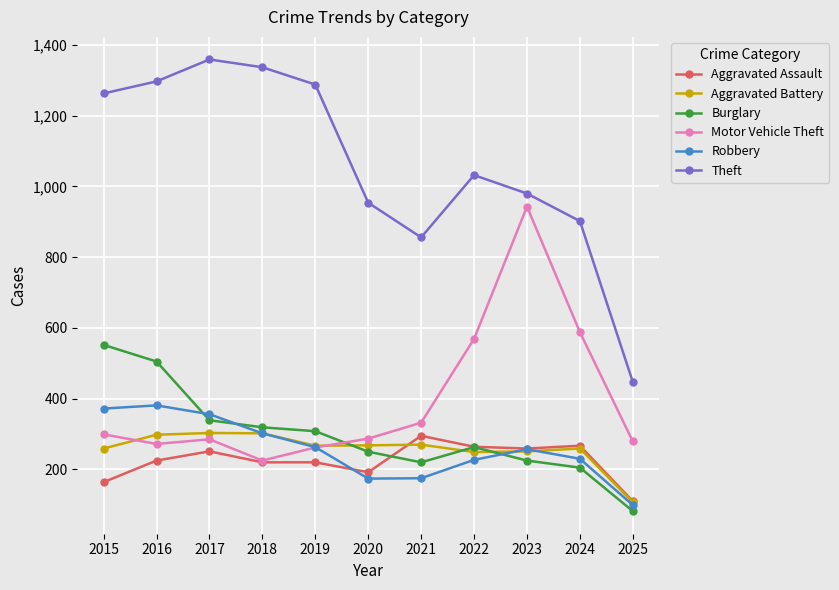

How many times do Burglary and Motor Vehicle Theft cross each other?

1